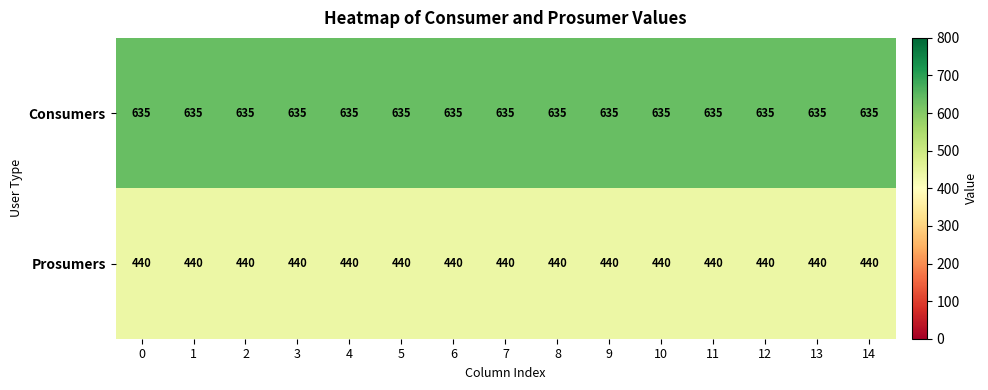

What is the difference between the highest and lowest values at 2?

195